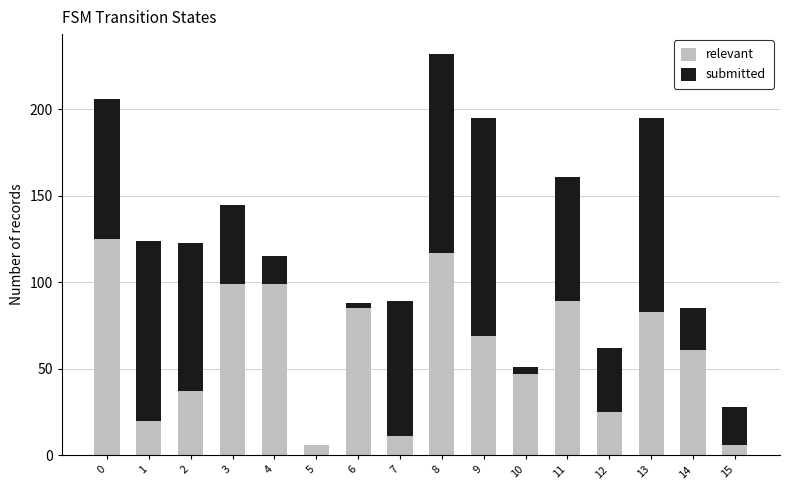

Read the relevant value at 3.

99